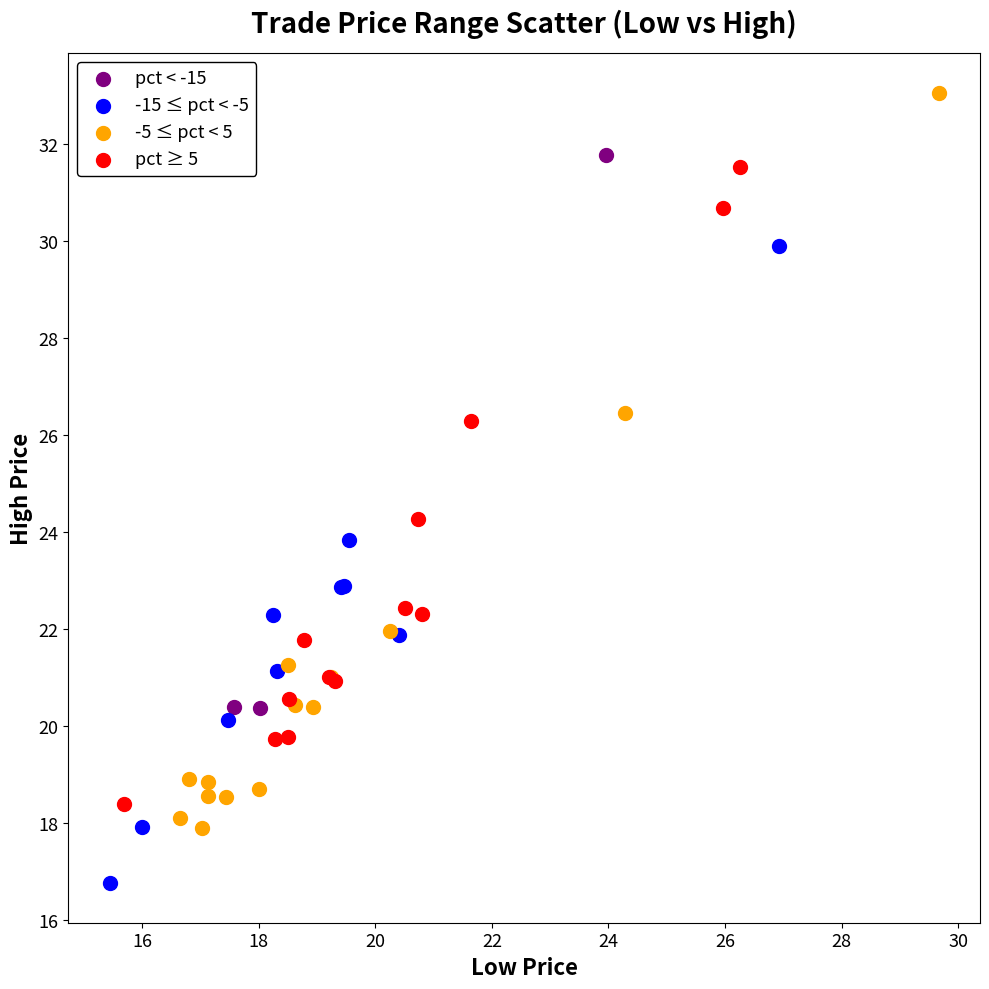

Which series has the widest spread of Y values?

-5 ≤ pct < 5